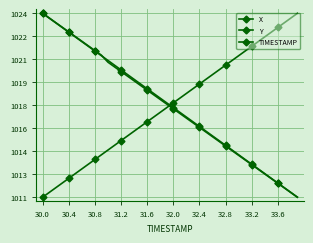

Does the chart have visible grid lines?

Yes